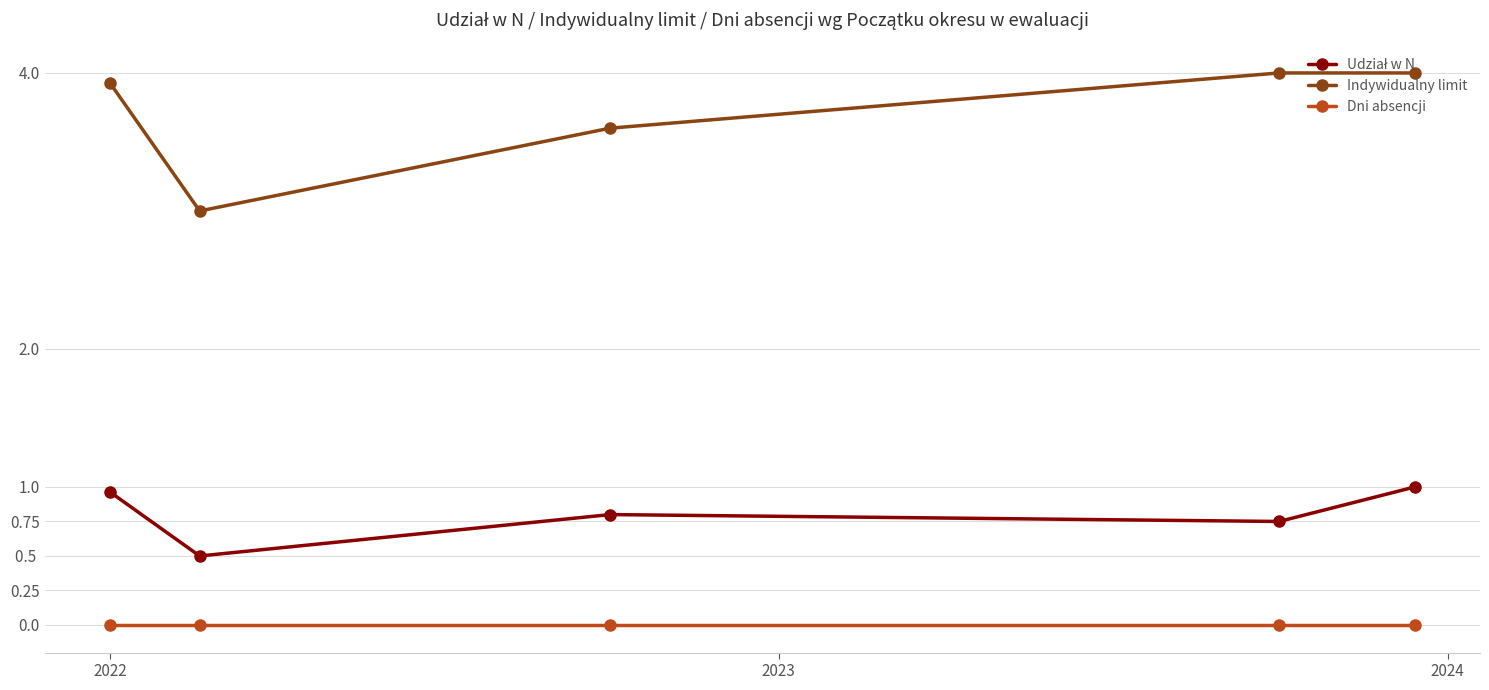

Which series has the widest spread of values?

Indywidualny limit